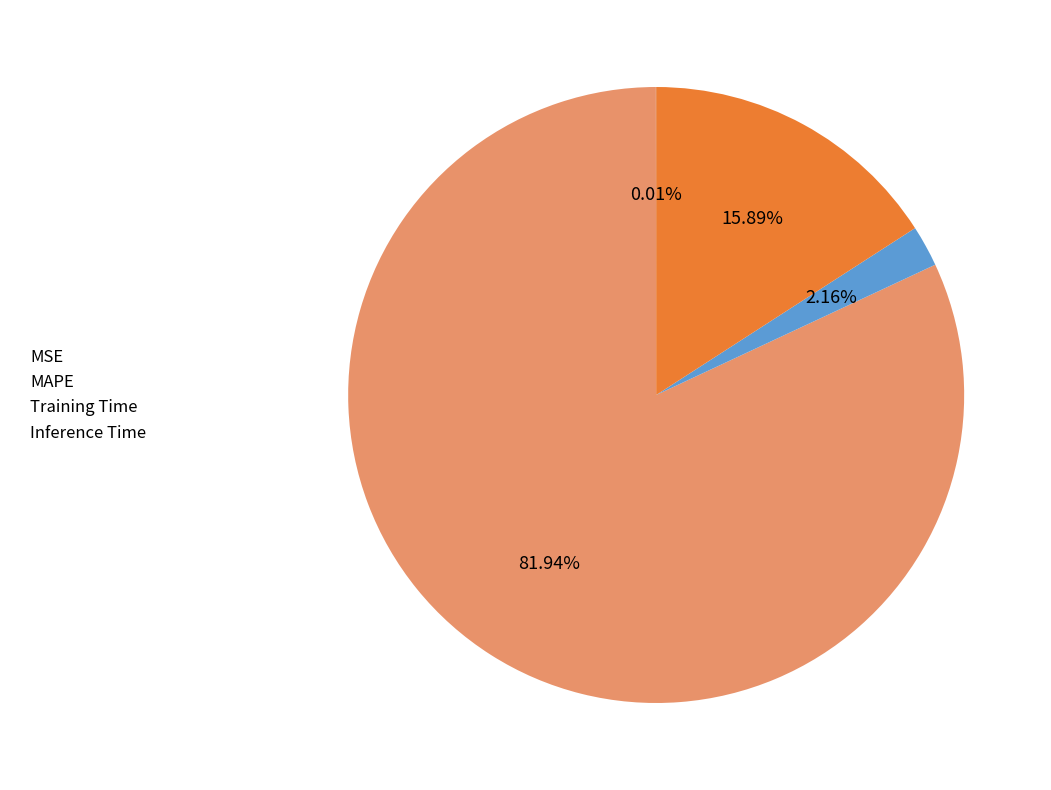

Which has a higher value, Training Time or MAPE?

MAPE